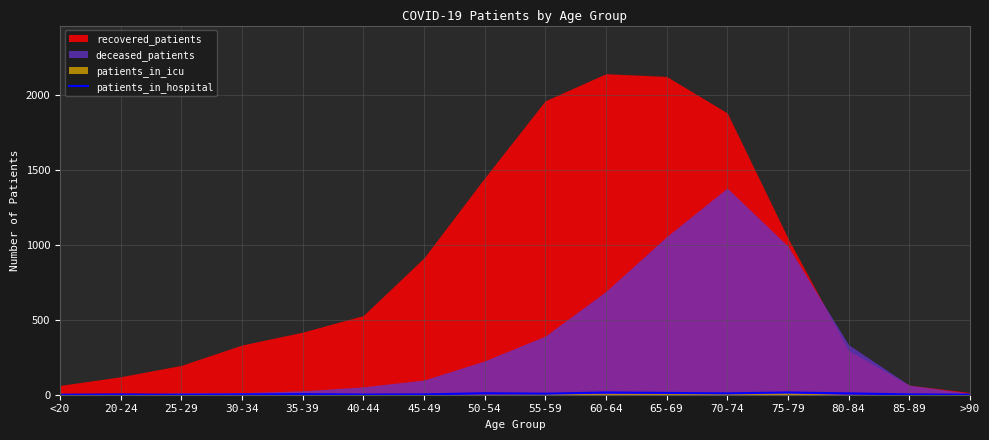

True or false: patients_in_hospital has a value of 9 at 70-74.

True